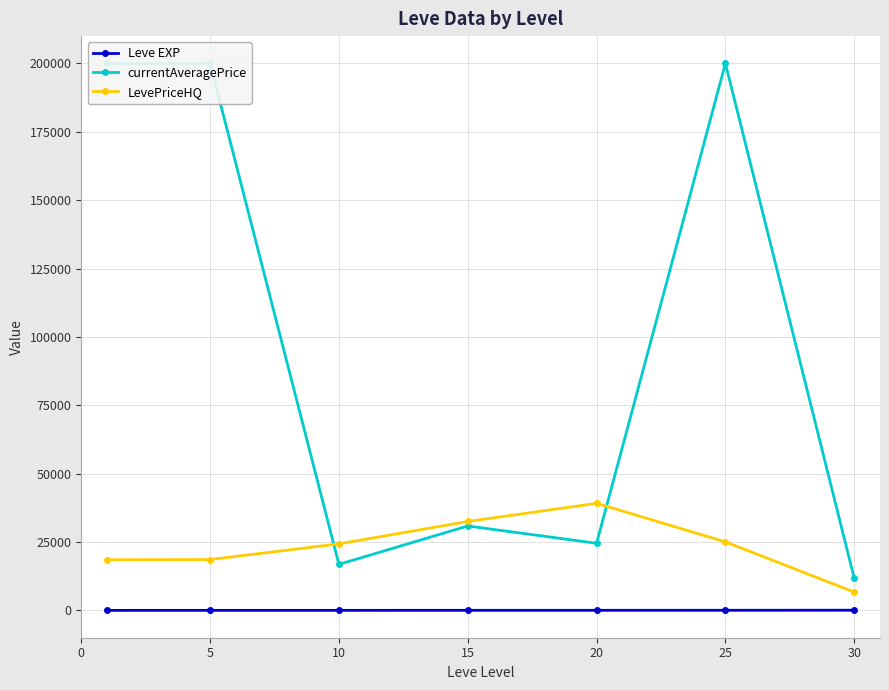

What is the maximum value for currentAveragePrice?

200000.0